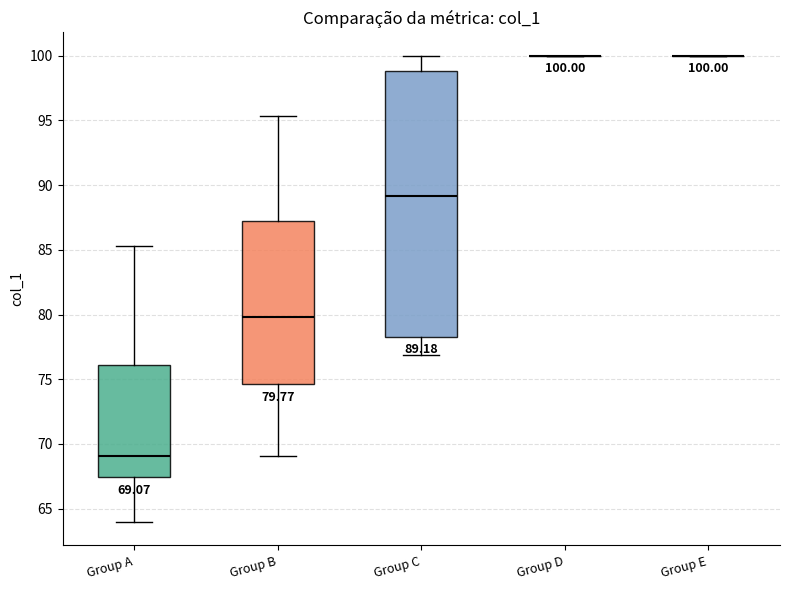

Which box is the tallest, from its lower edge to its upper edge?

Group C